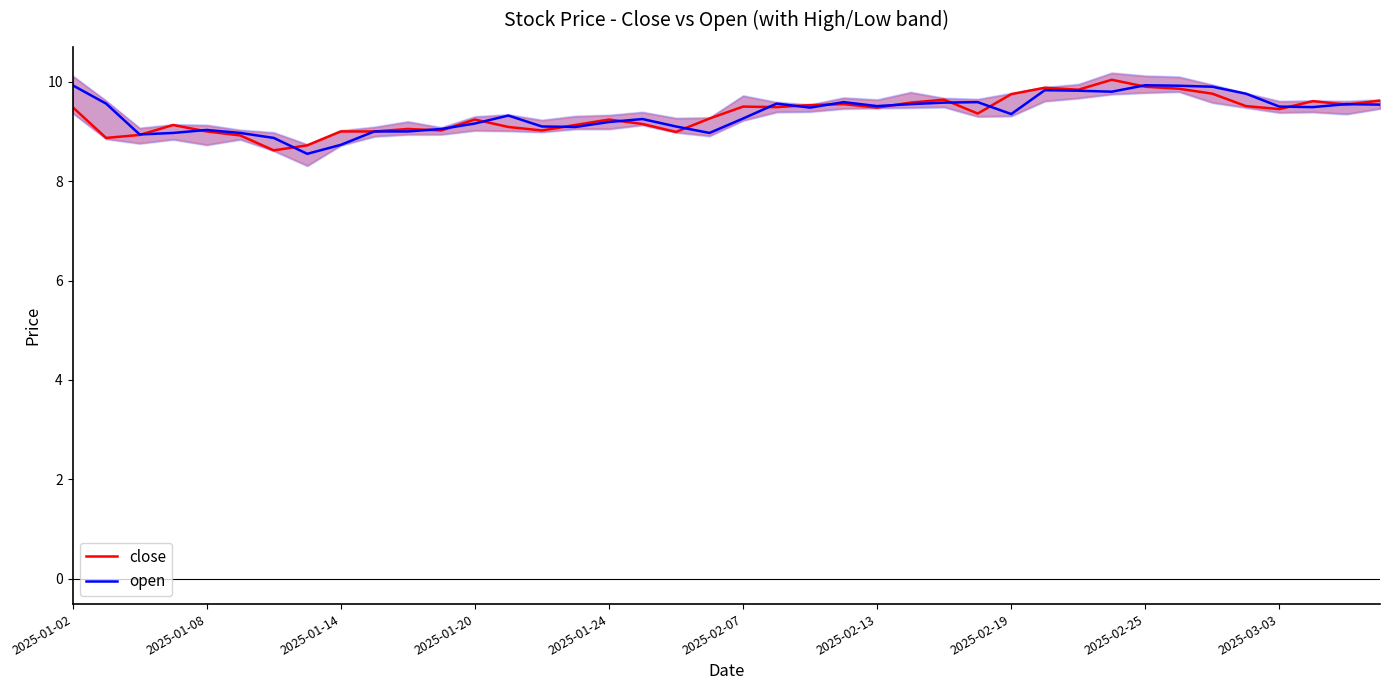

The close series shows 15.4 at 2025-01-02. True or false?

False